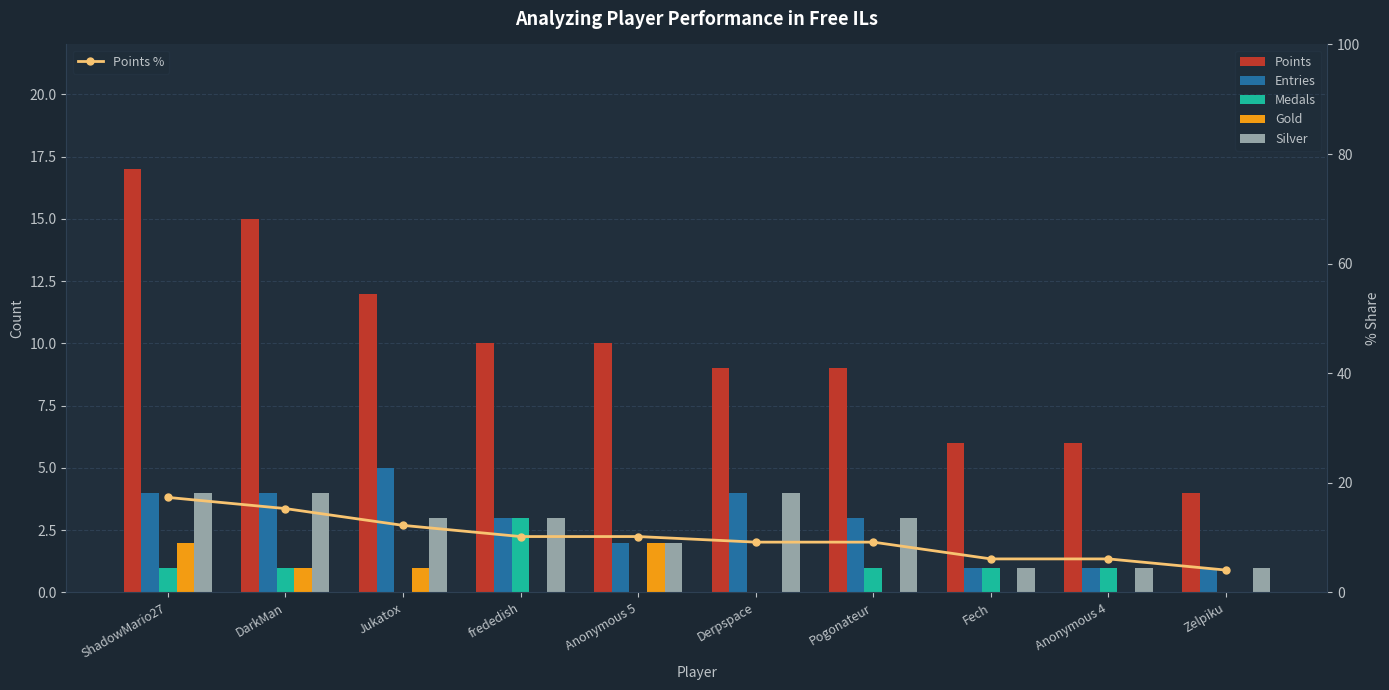

Is the value of Gold at frededish greater than the value of Points at Fech?

No